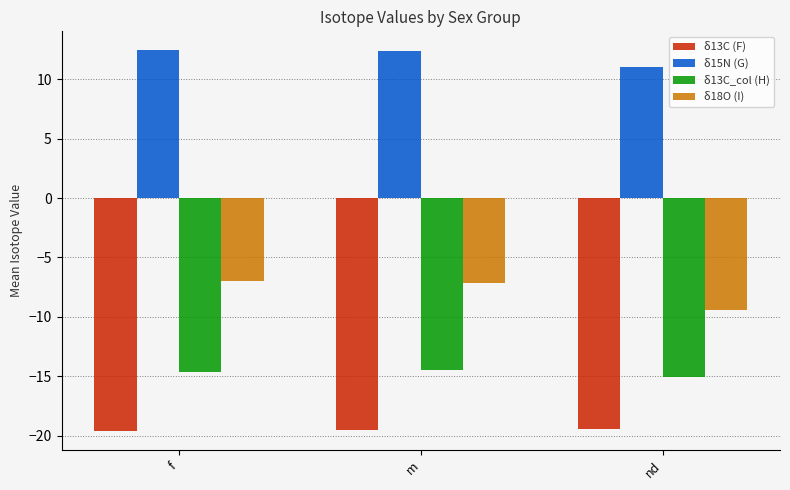

What is the greatest value displayed?

12.4